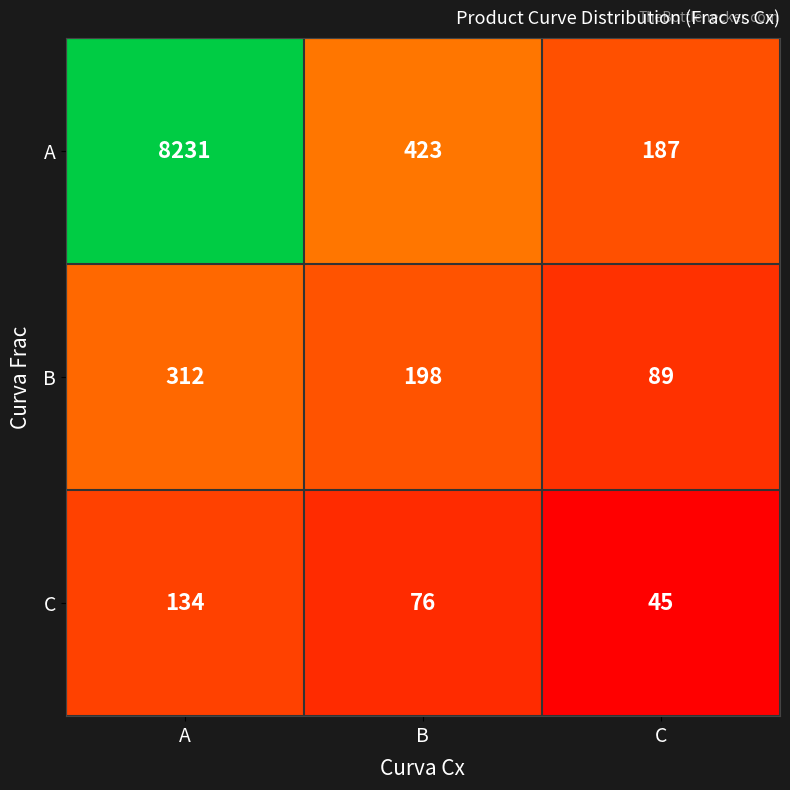

What is the total value across all series at A?

8677